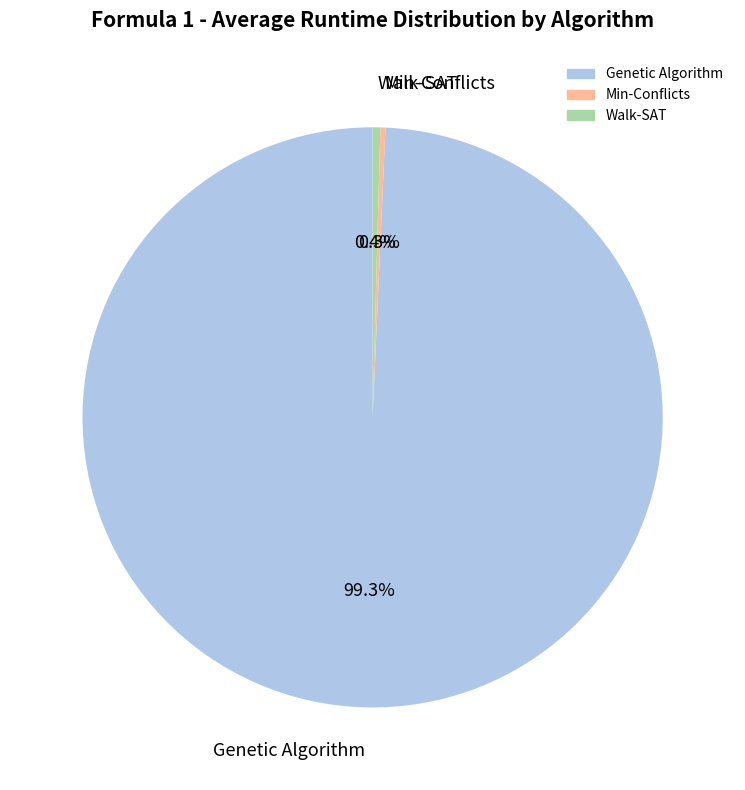

To the nearest percent, what is the difference between the Min-Conflicts and Genetic Algorithm slice percentages?

99%